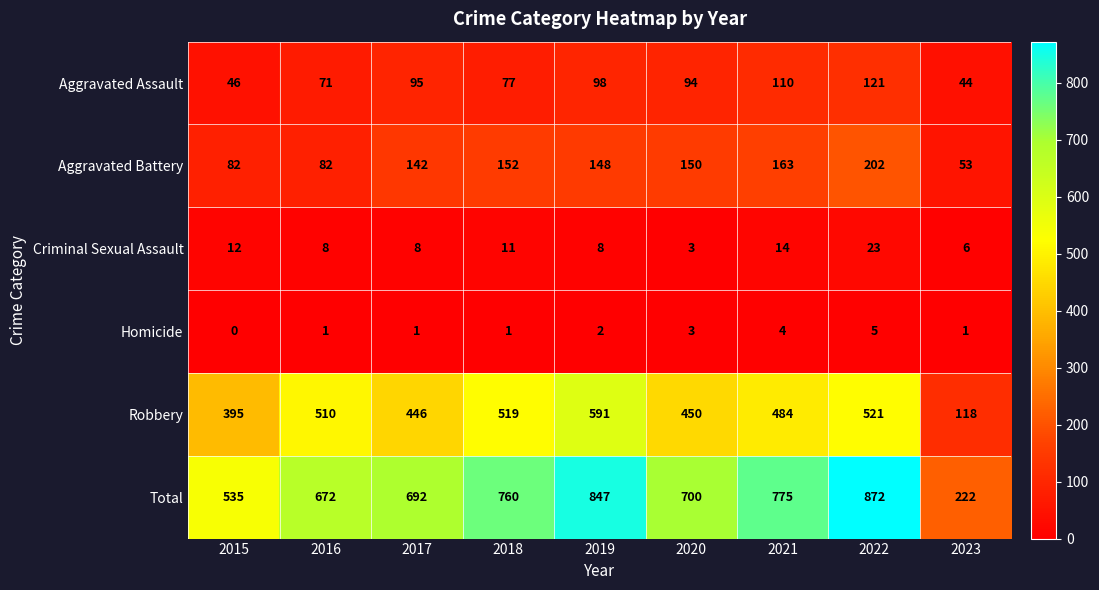

What is the sum of the Criminal Sexual Assault values at 2019 and 2015?

20